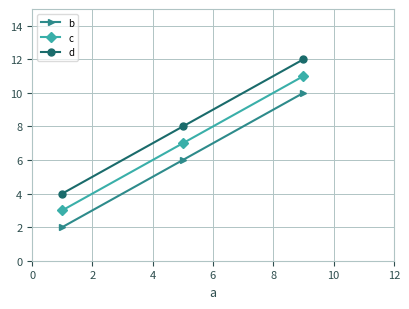

What is the value of the c point at the 1st from the left?

3